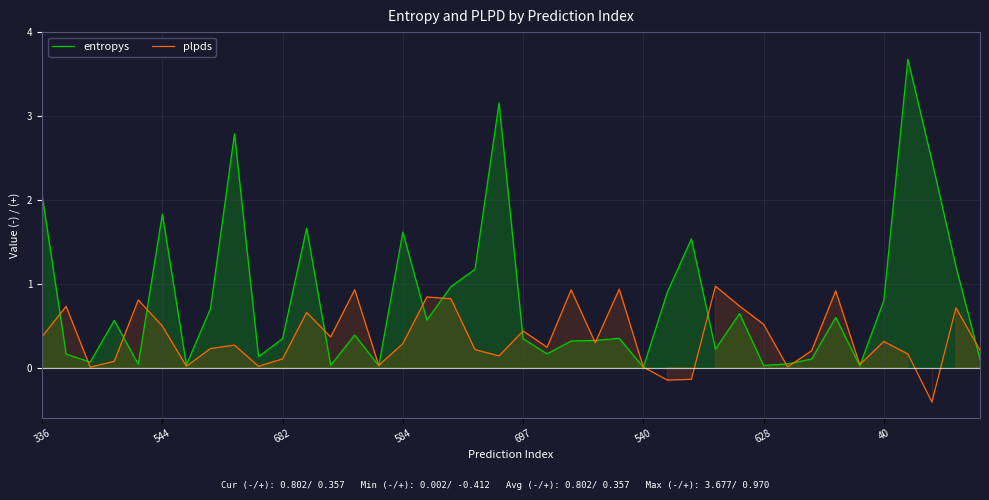

What is the difference between the maximum and minimum values in the plpds series?

1.4